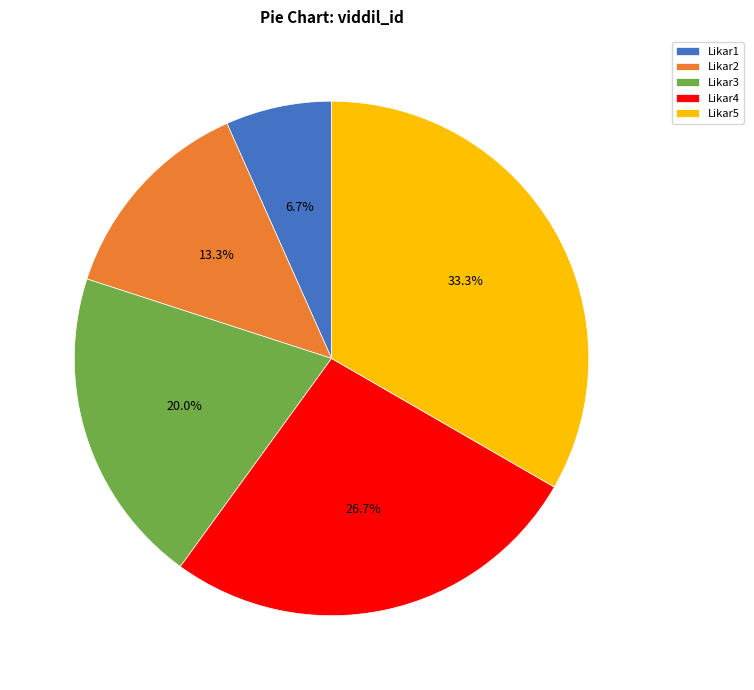

What percentage is NOT represented by Likar5?

66.7%